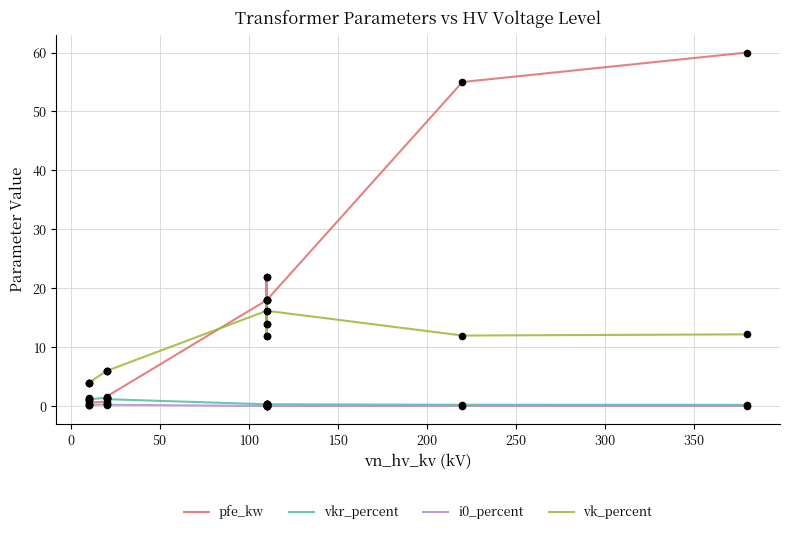

Which series reaches the minimum Y coordinate?

i0_percent